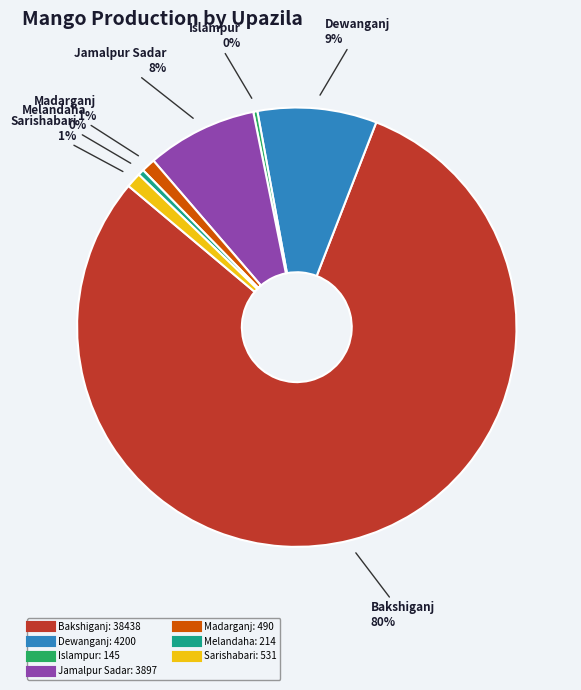

Which slice is the largest?

Bakshiganj